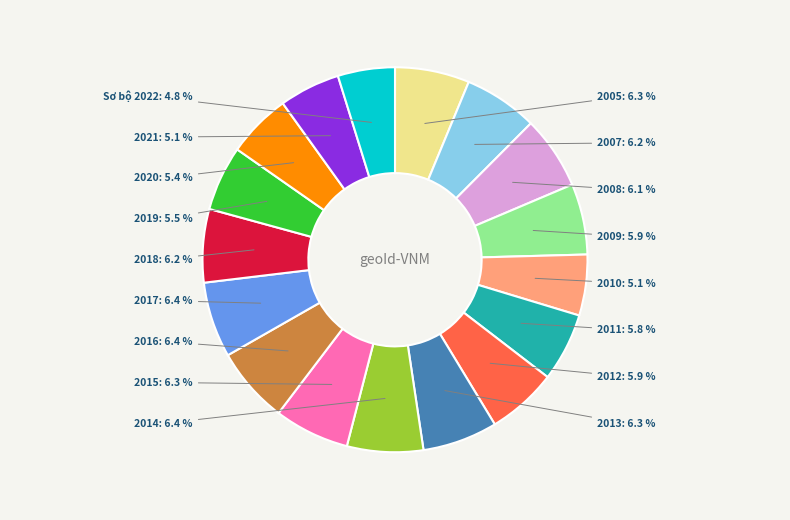

How many segments does this pie chart have?

17